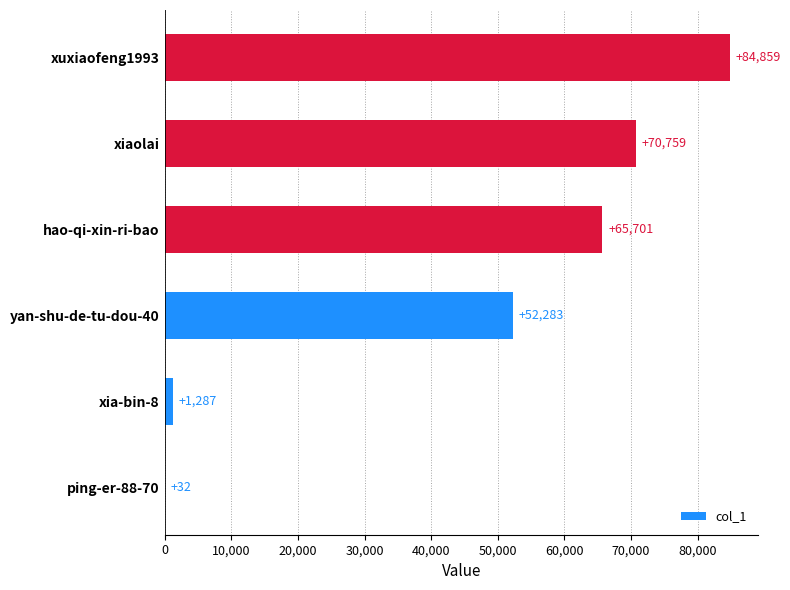

Read the value at ping-er-88-70.

32